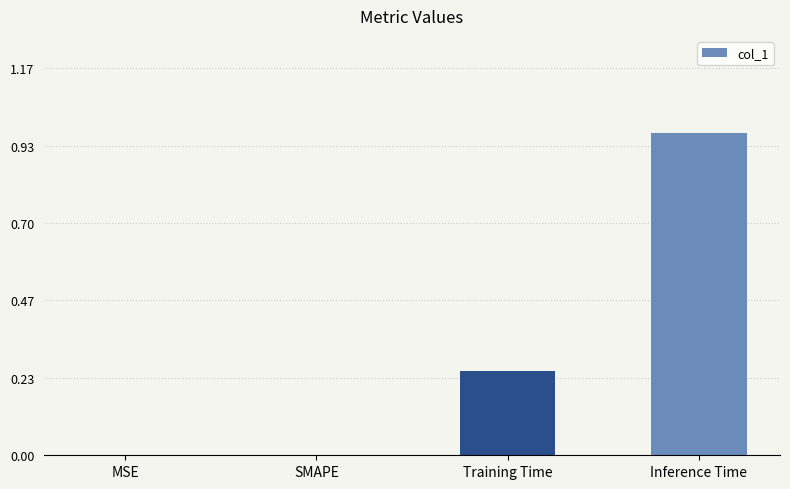

Is it true that the value at Training Time is 0.4?

False